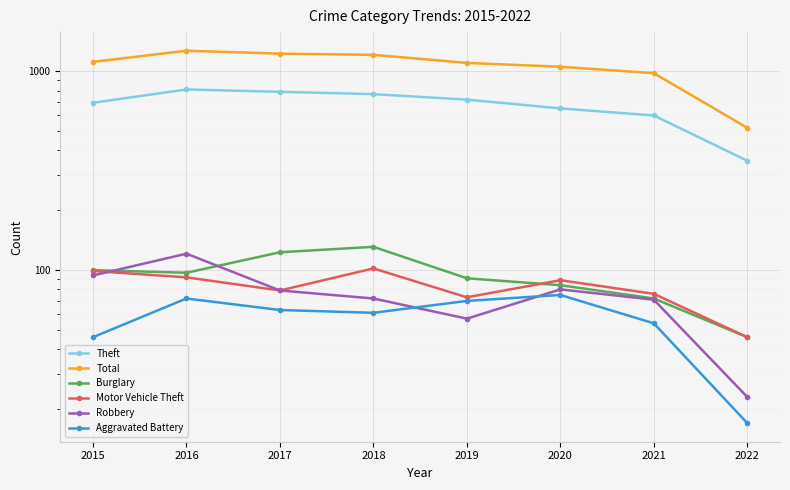

True or false: Robbery and Theft intersect in this chart.

False